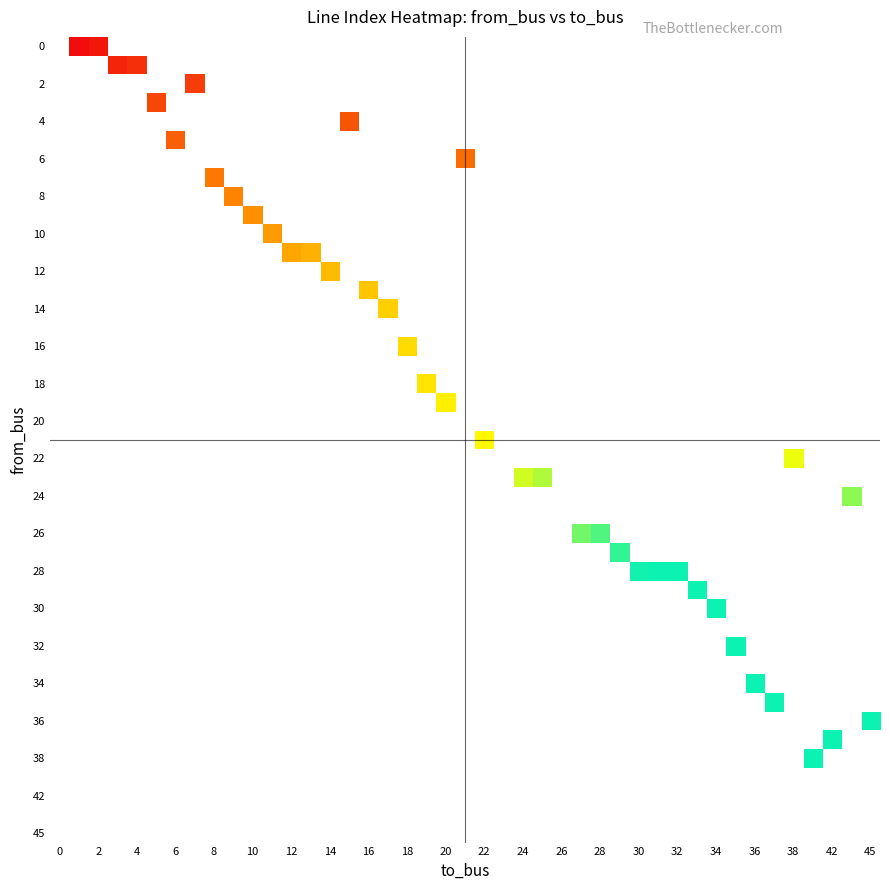

Which series has the widest spread of values?

to_bus